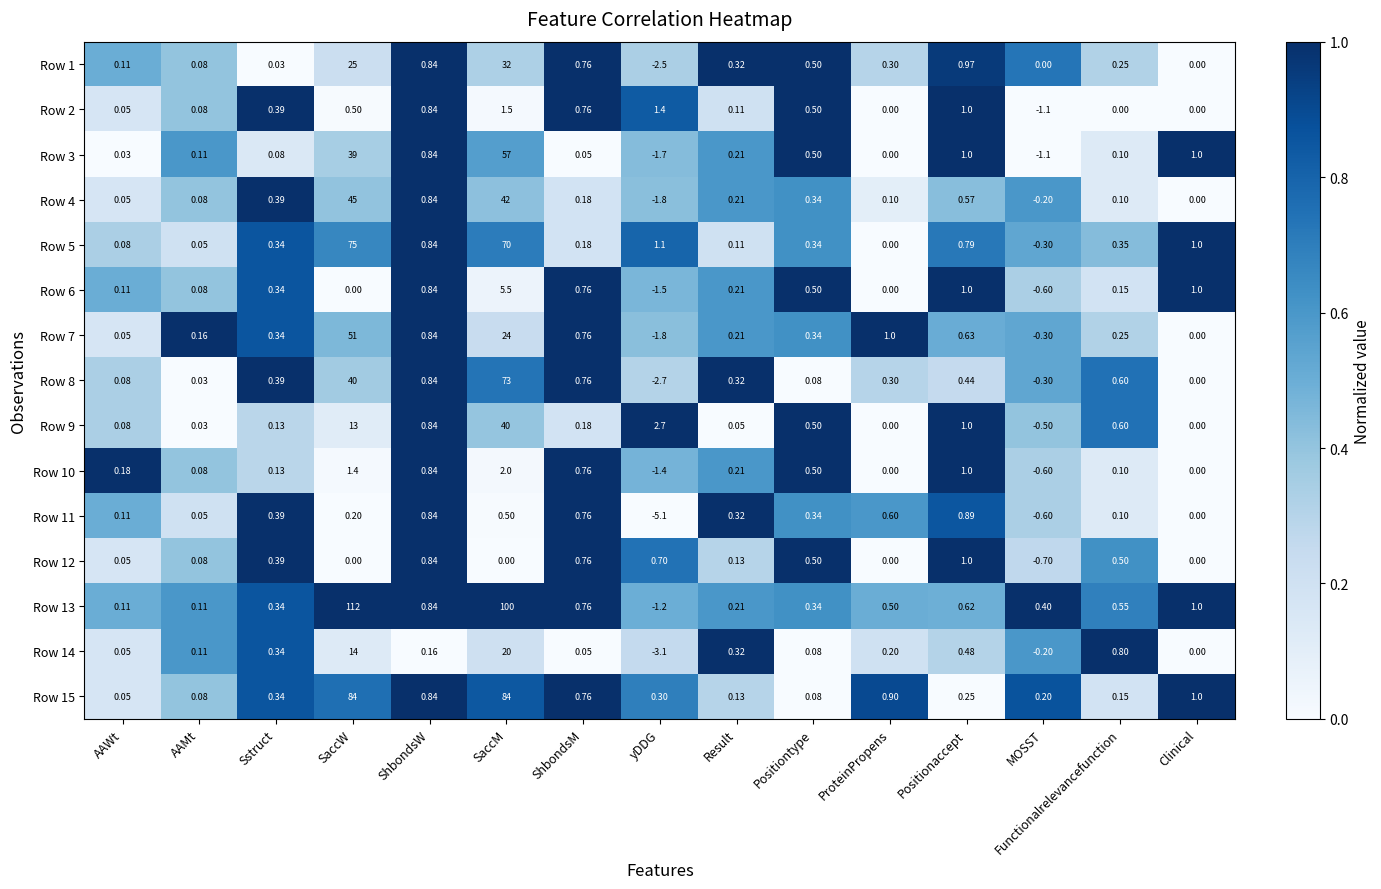

Which series has the largest range (max minus min)?

Row 13